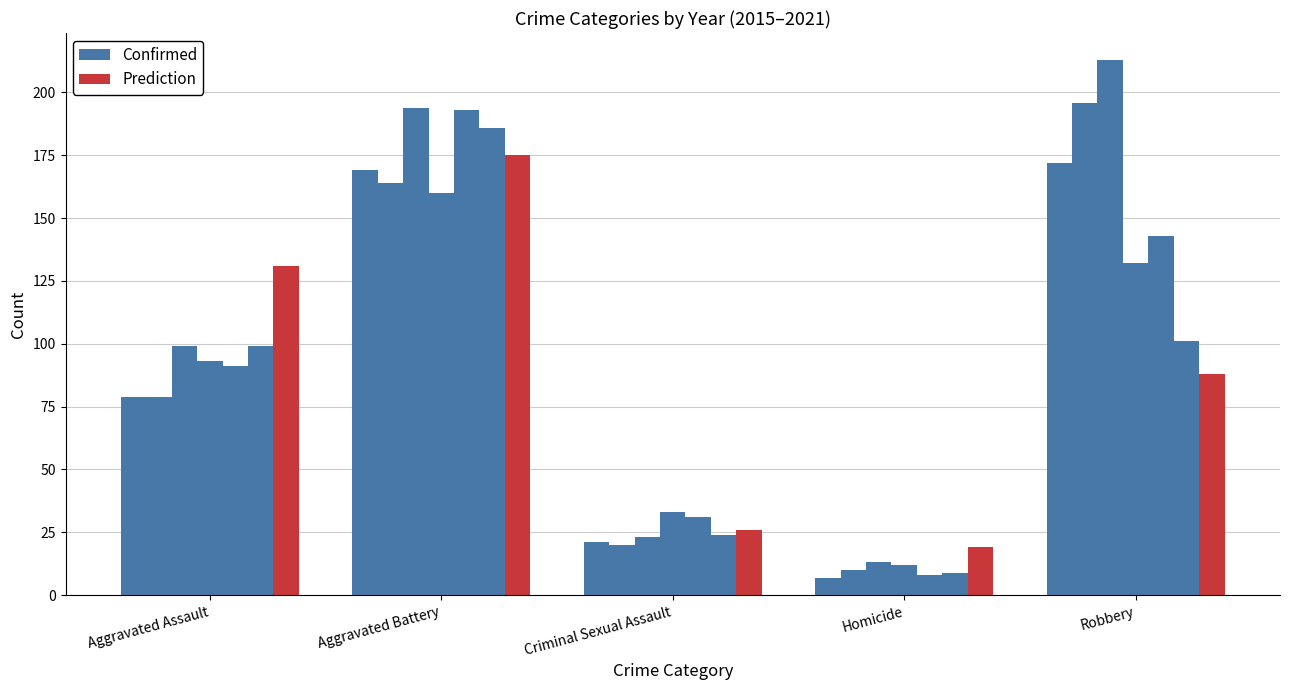

At which label does Confirmed first exceed 79?

Aggravated Battery